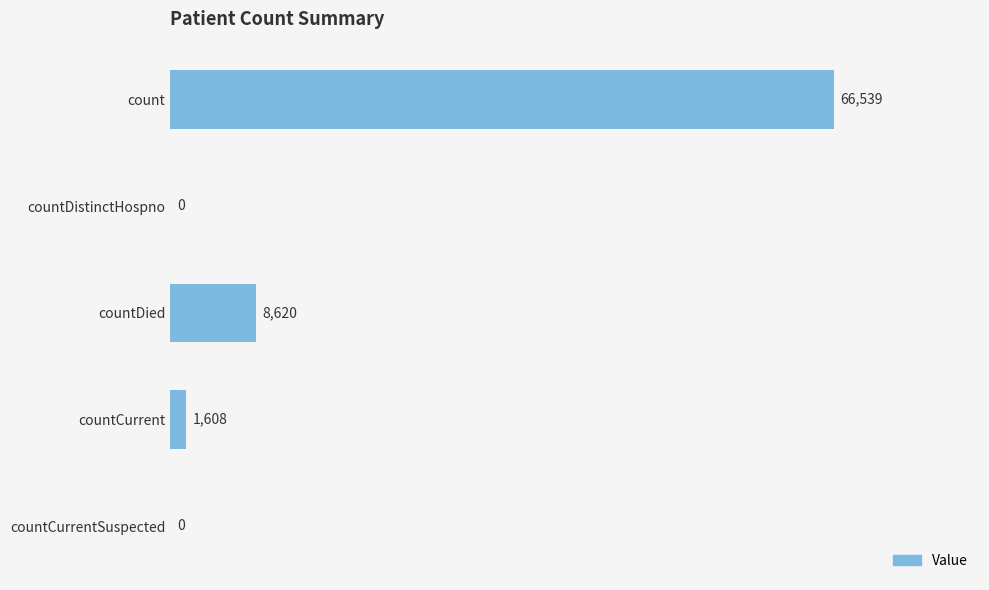

What is the change in value from count to countDied?

-57919